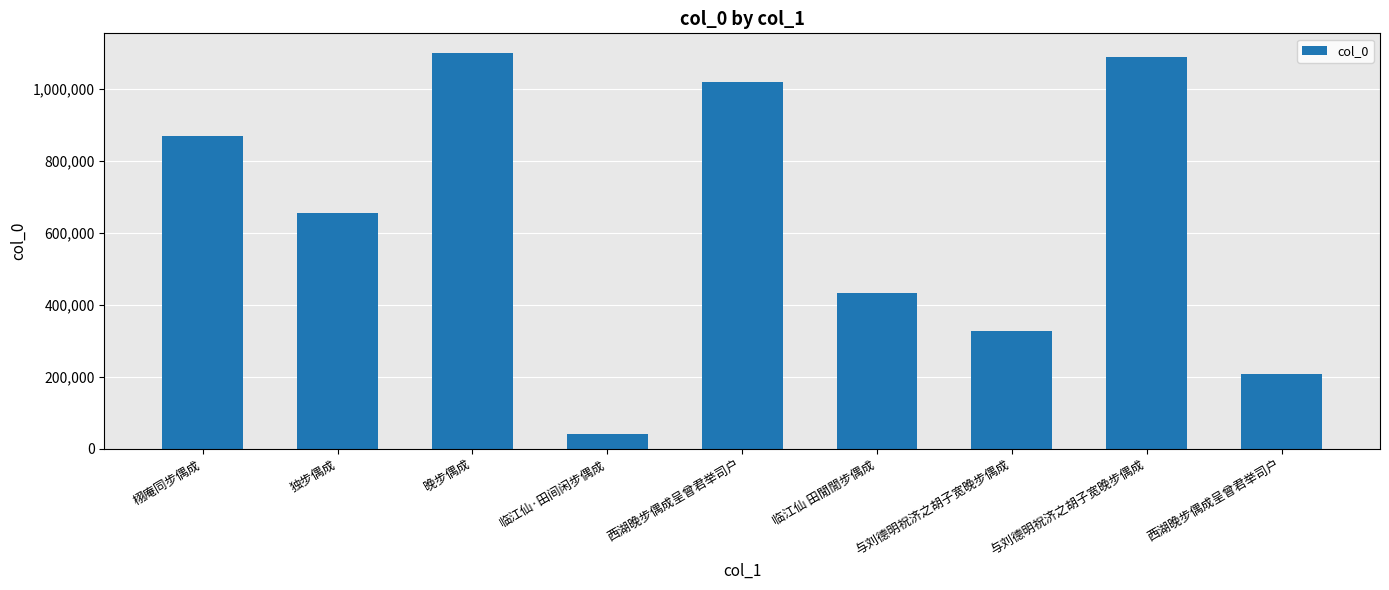

What is the difference between the second highest and second lowest values?

880011